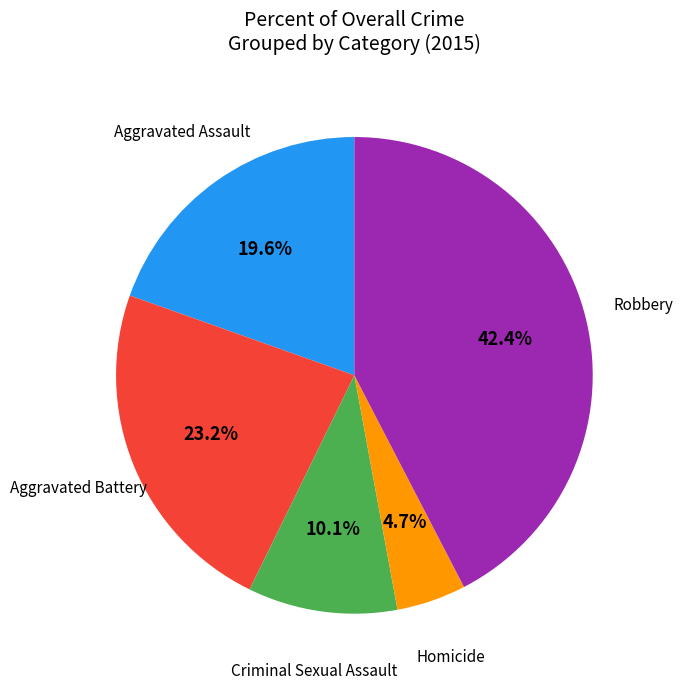

How many segments does this pie chart have?

5